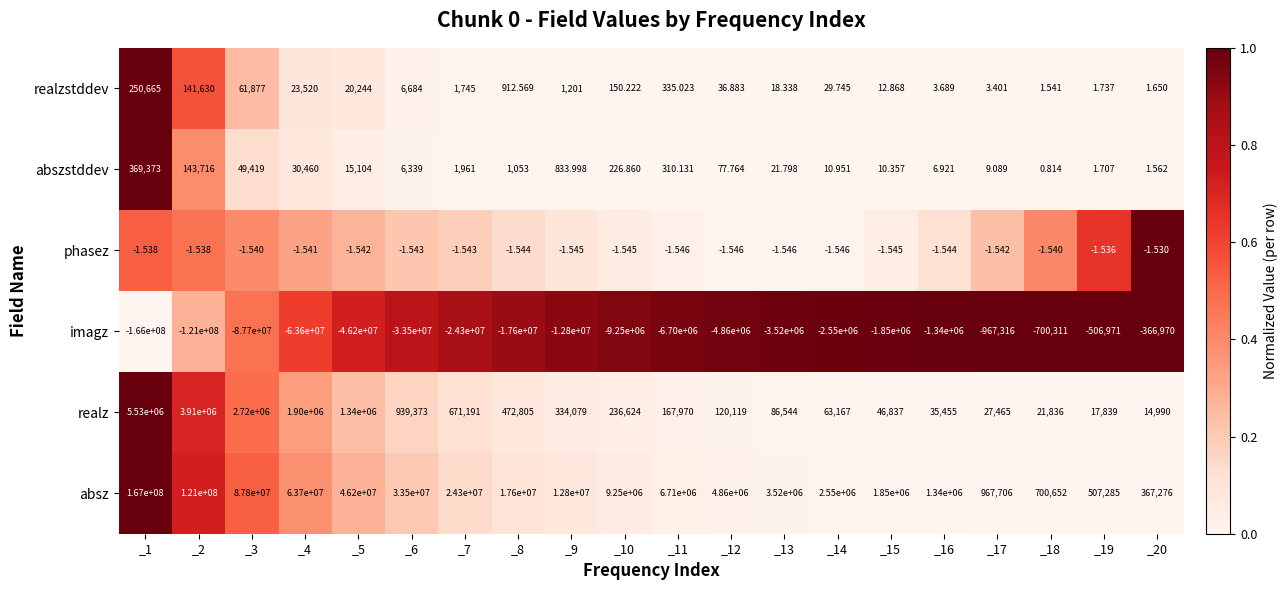

Which series has the largest total across all categories?

absz